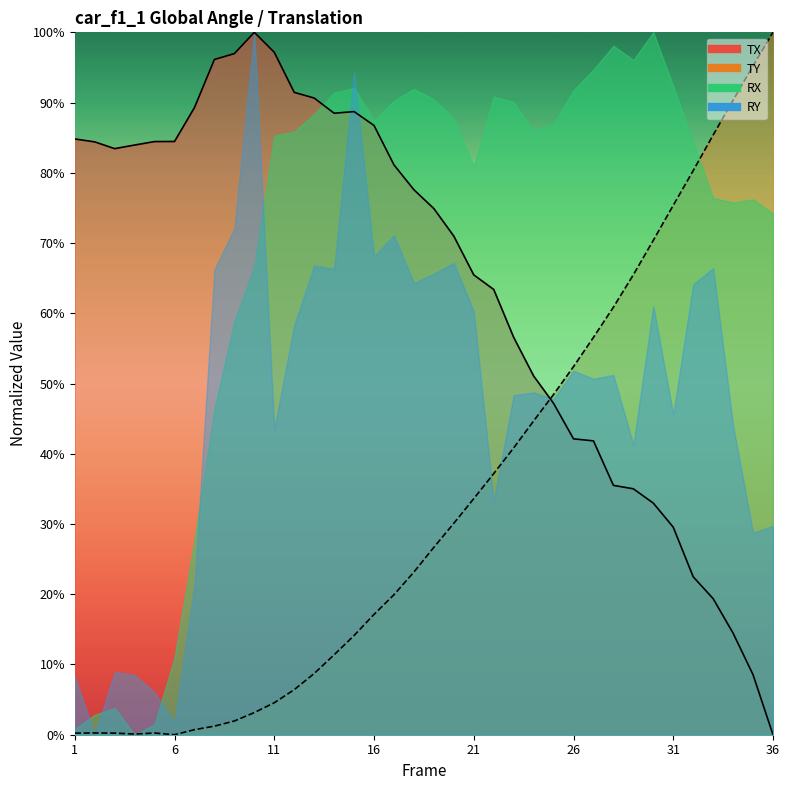

Which series has the largest range (max minus min)?

TX (line)